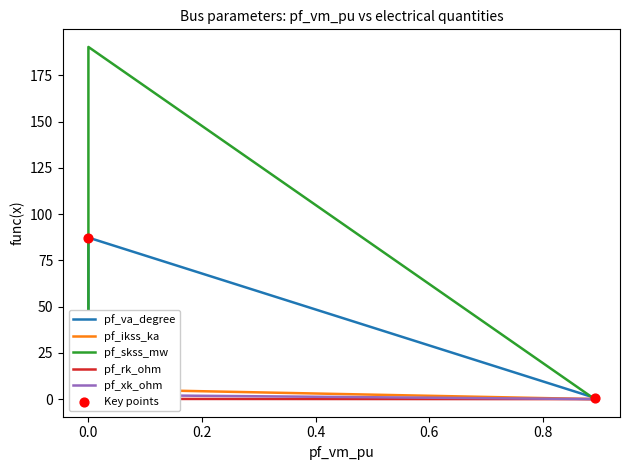

Is the value of pf_ikss_ka at Bus_2 greater than the value of pf_va_degree at Bus_0?

No